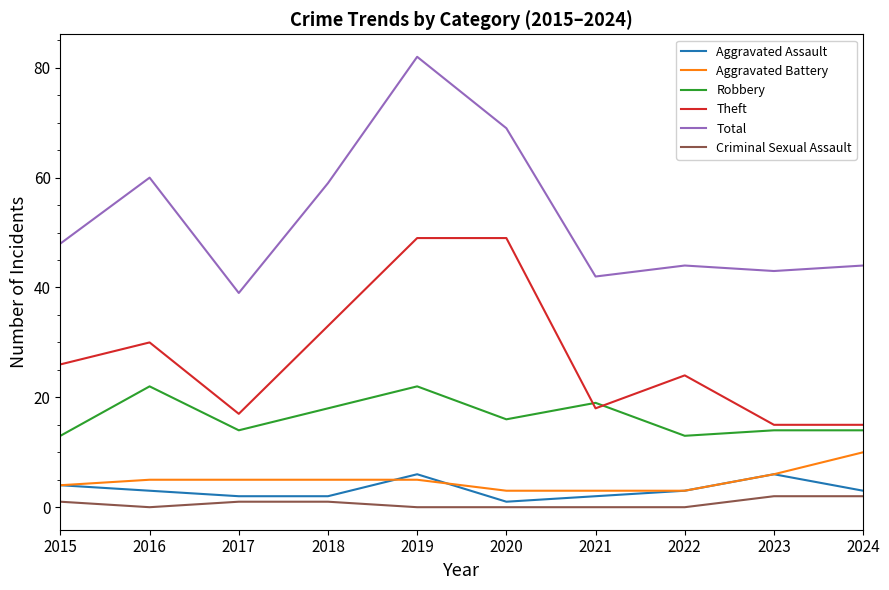

True or false: Aggravated Assault and Total cross at least once.

False